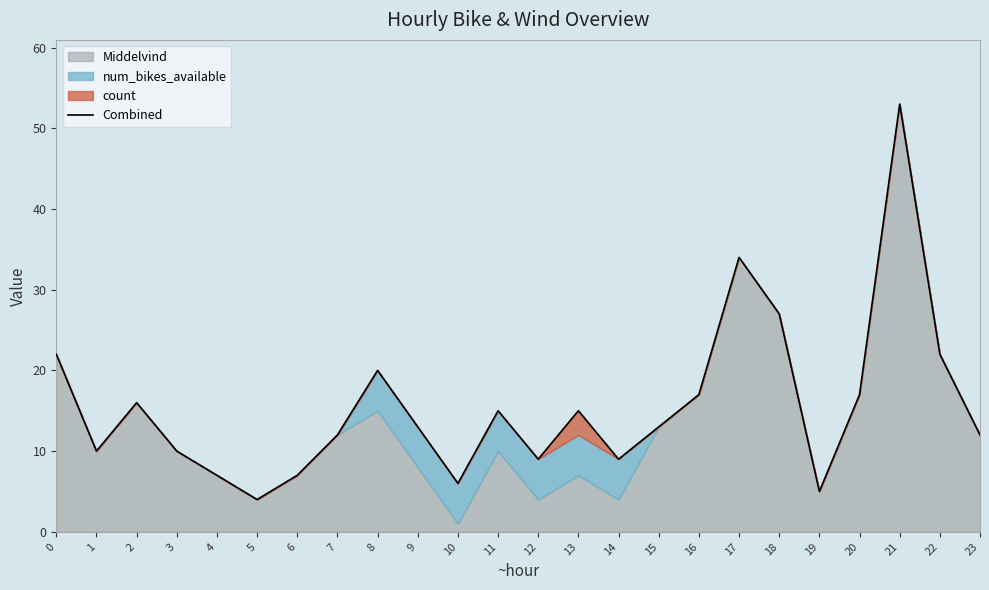

What is the difference between the maximum and second lowest values?

48